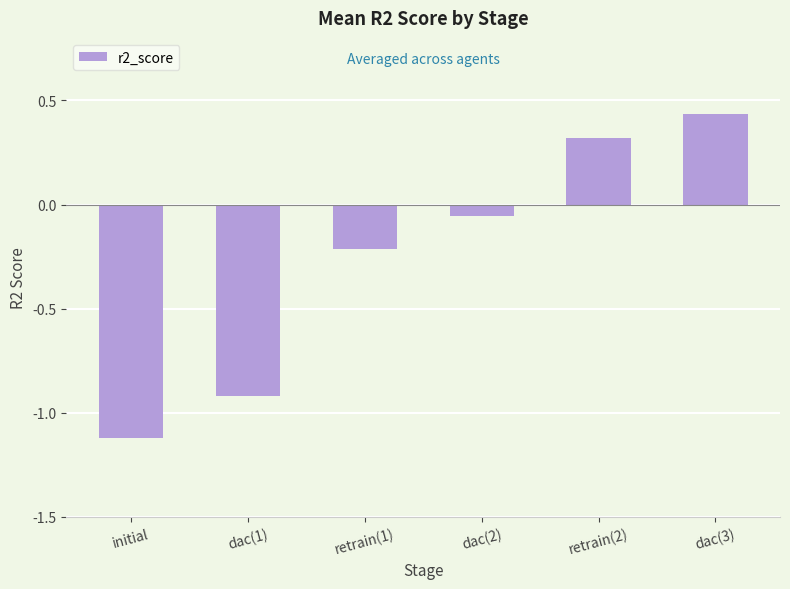

Between retrain(1) and dac(3), which is larger?

dac(3)